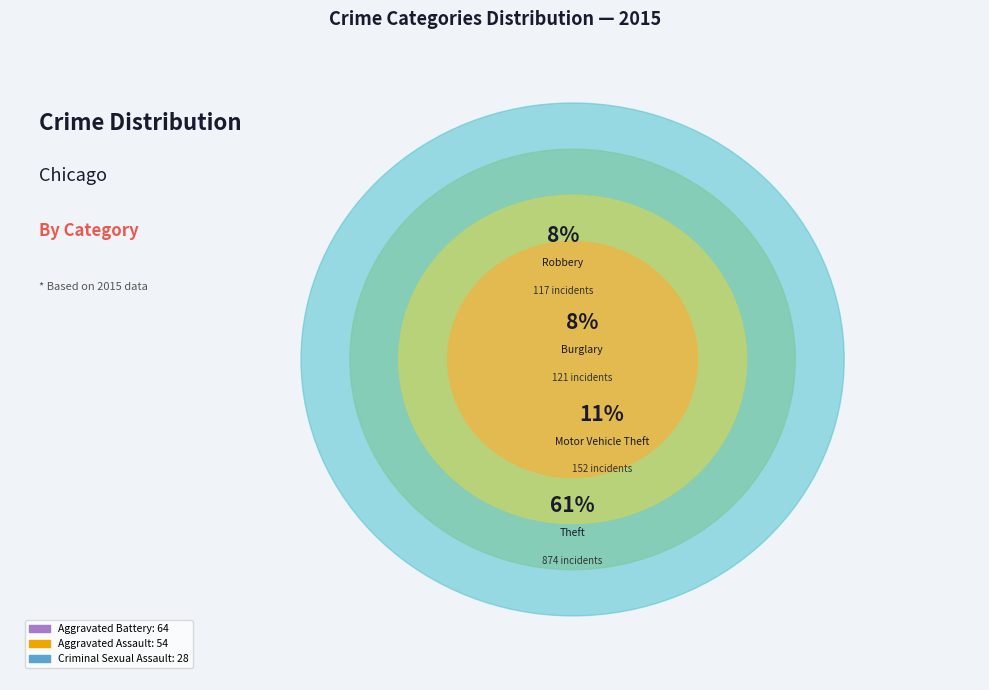

What percentage is NOT represented by Theft?

38.7%